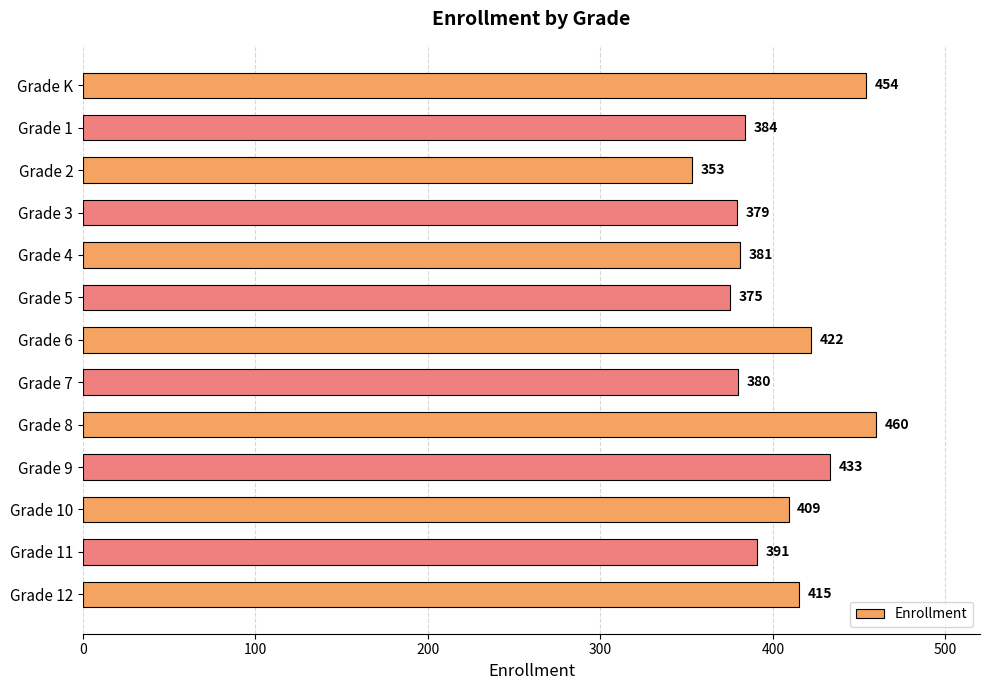

How many bars are there in total?

13